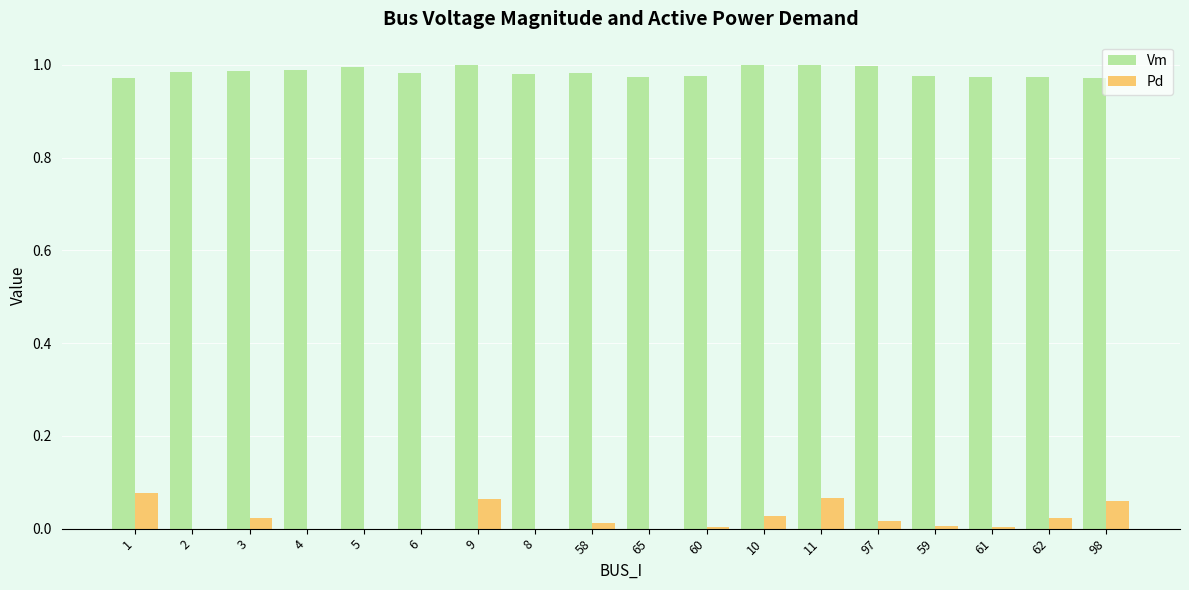

What is the sum of all Vm values?

17.7